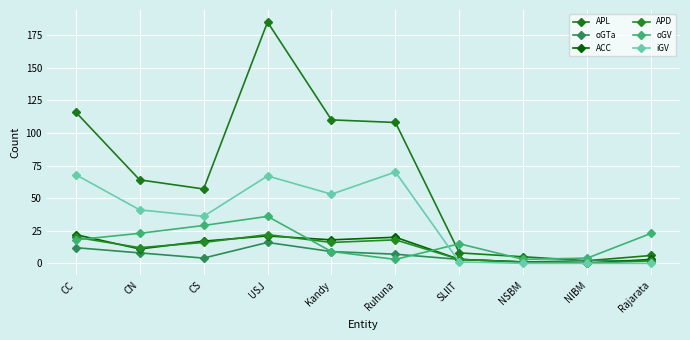

What is the difference between the maximum and minimum values in the APD series?

22